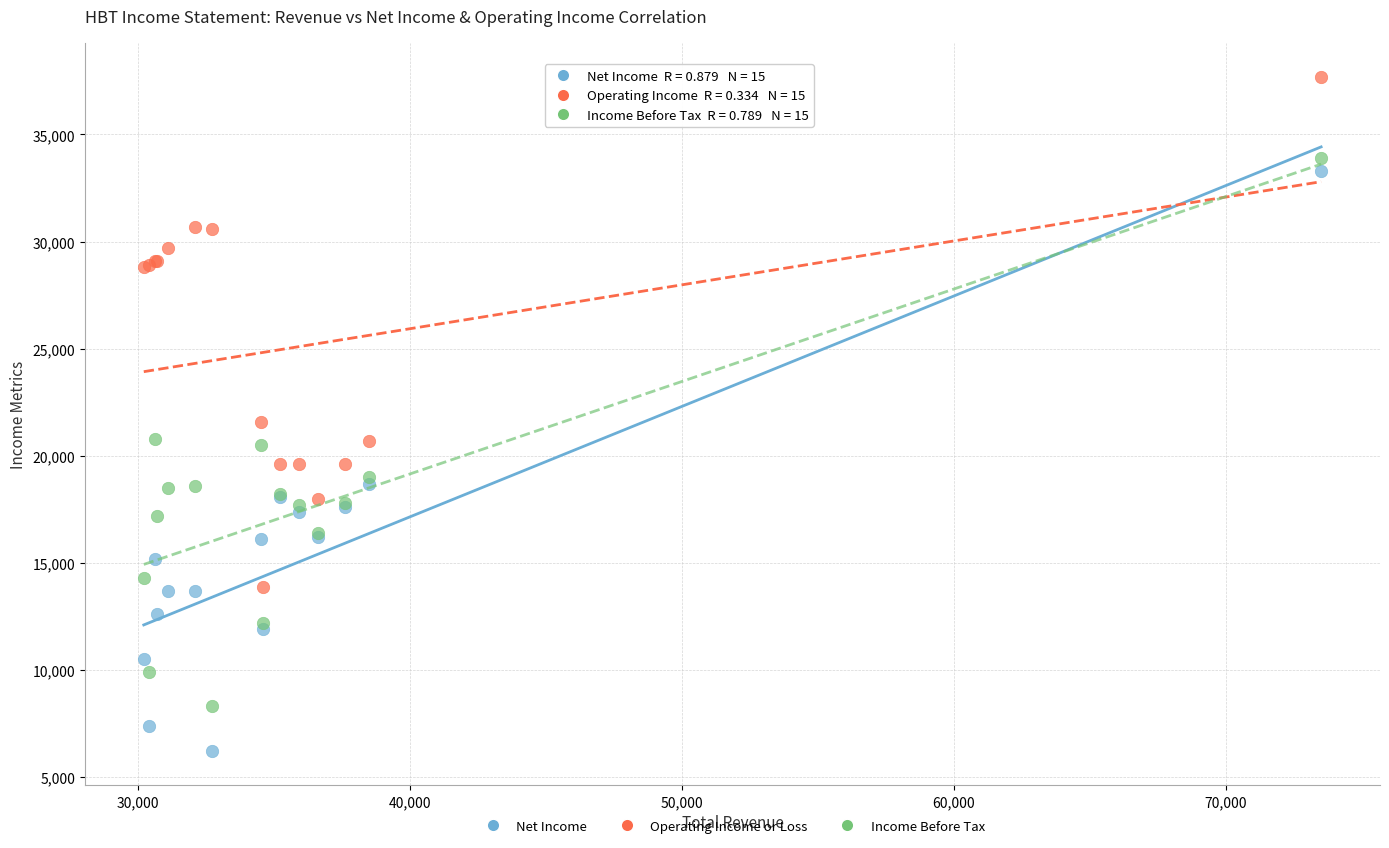

Across all series, what Y value is closest to 21950?

21600